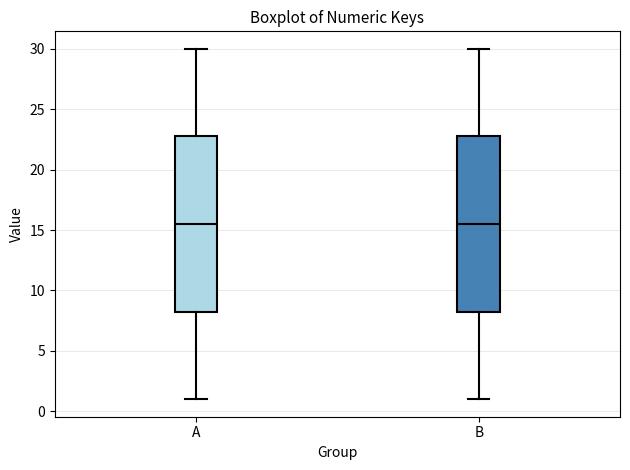

Reading left to right, read every box against the y-axis: the position of its median line, the range the box covers, and the ends of its whiskers. The values are not printed on the chart, so give them approximately, as read against the axis.

A: median 15.5, box 8.5 to 23.0, whiskers 1.0 to 30.0
B: median 15.5, box 8.5 to 23.0, whiskers 1.0 to 30.0